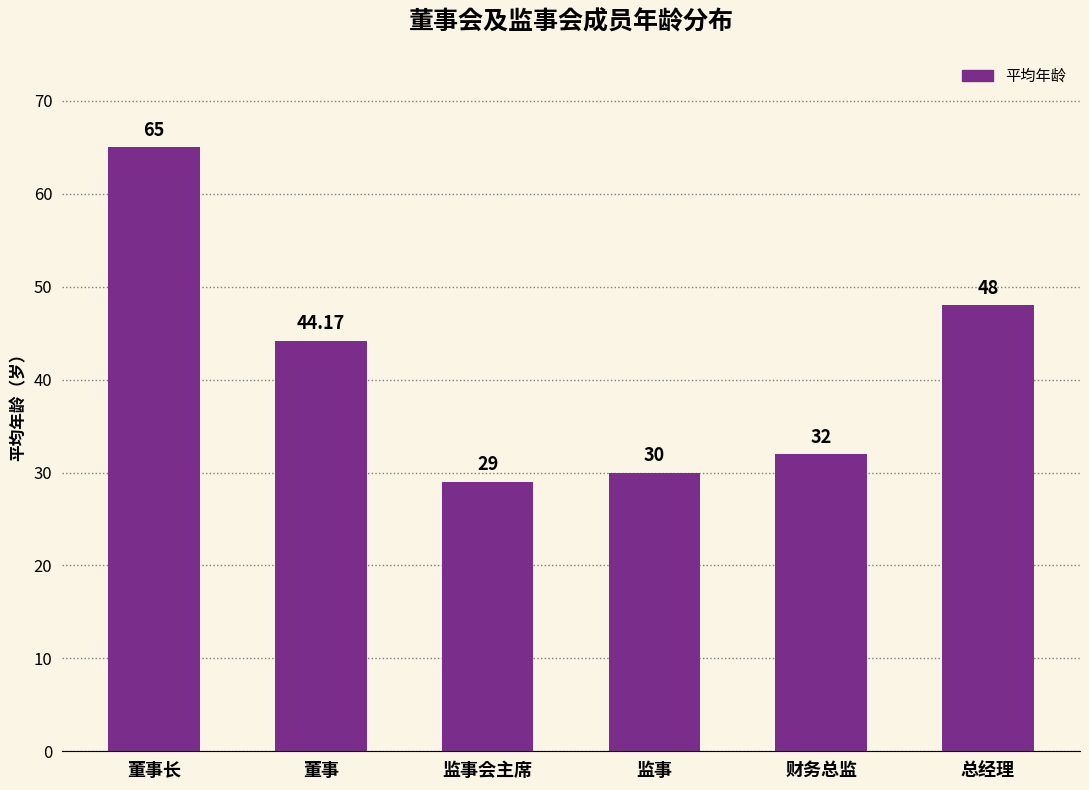

List the labels in order of value, largest first.

董事长, 总经理, 董事, 财务总监, 监事, 监事会主席